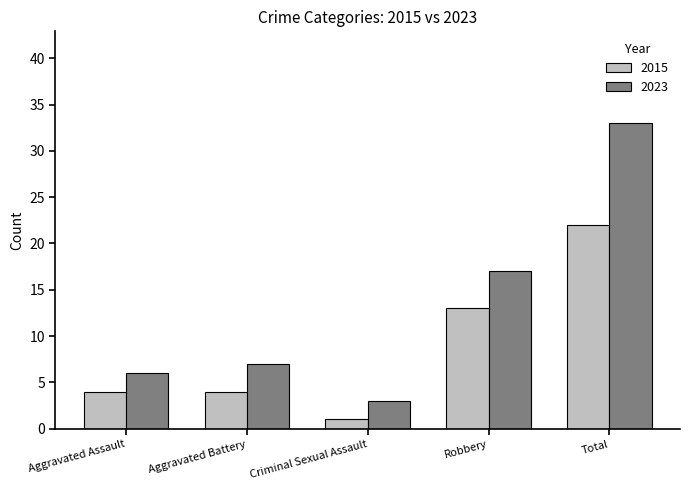

List the series in order of their peak value, highest first.

2023, 2015